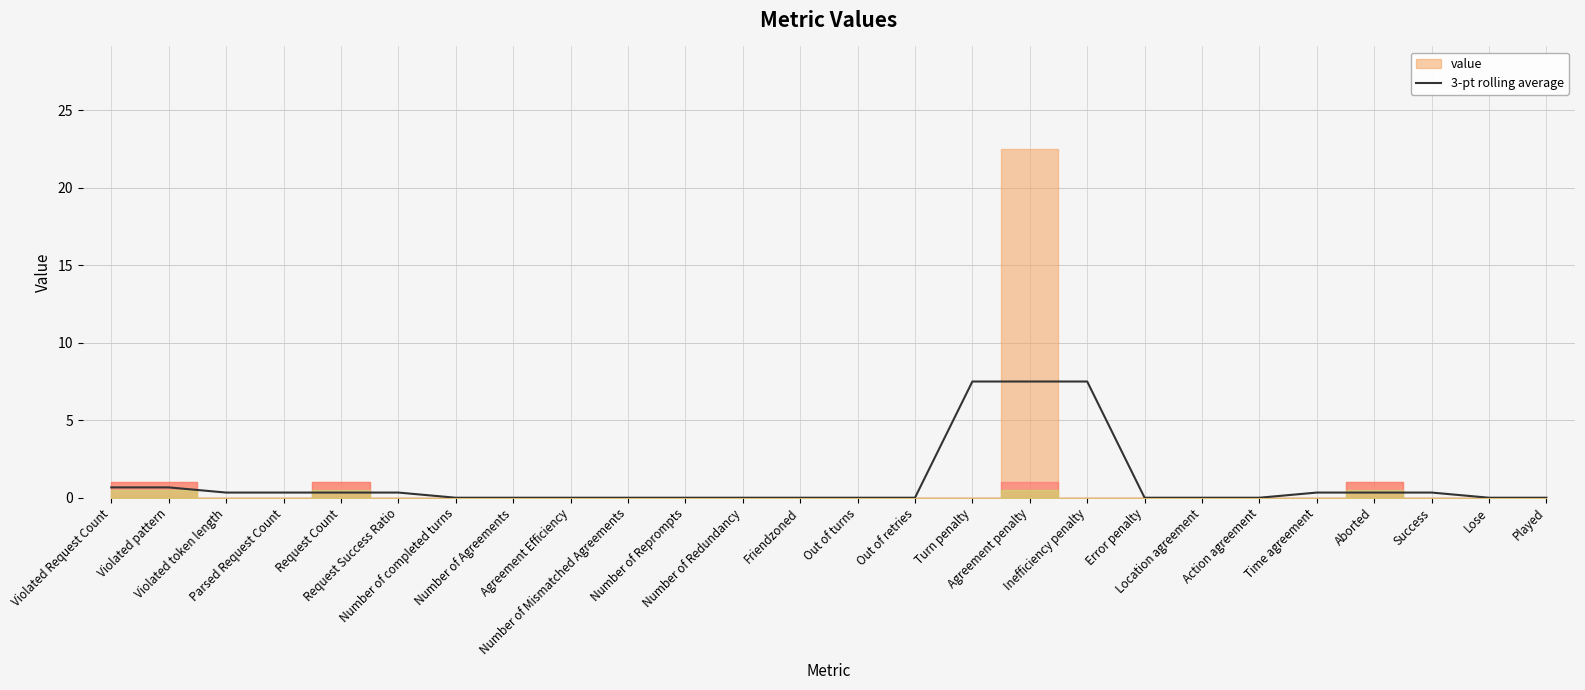

Is it true that the value at Agreement penalty is 2.7?

False